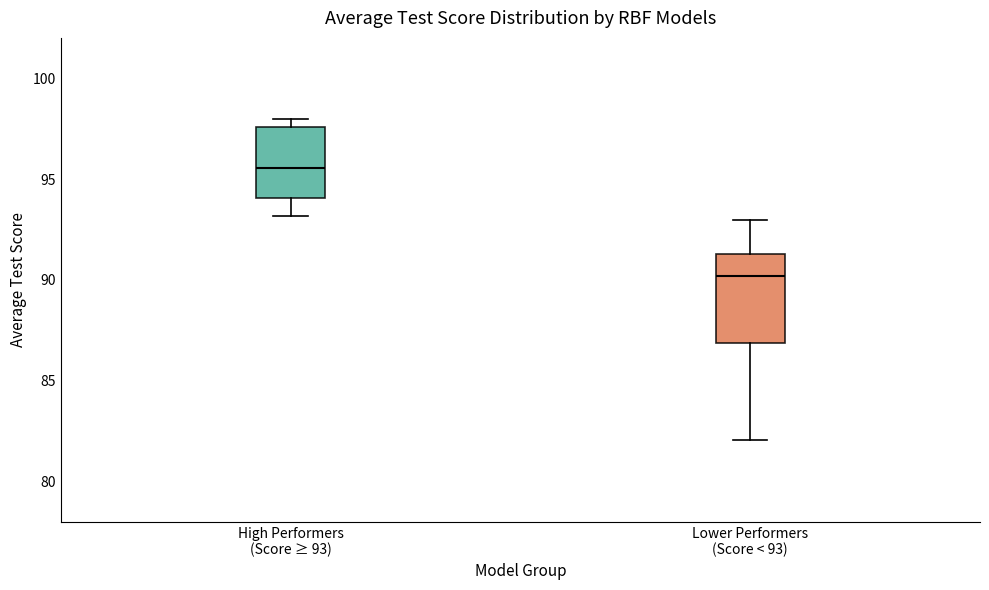

Reading left to right, transcribe this box plot: for each box, give where its median line is, the range the box spans, and where its two whiskers end, as read against the y-axis. The values are not printed on the chart, so give them approximately, as read against the axis.

High Performers (Score ≥ 93): median 95.5, box 94.0 to 97.5, whiskers 93.0 to 98.0
Lower Performers (Score < 93): median 90.0, box 87.0 to 91.5, whiskers 82.0 to 93.0